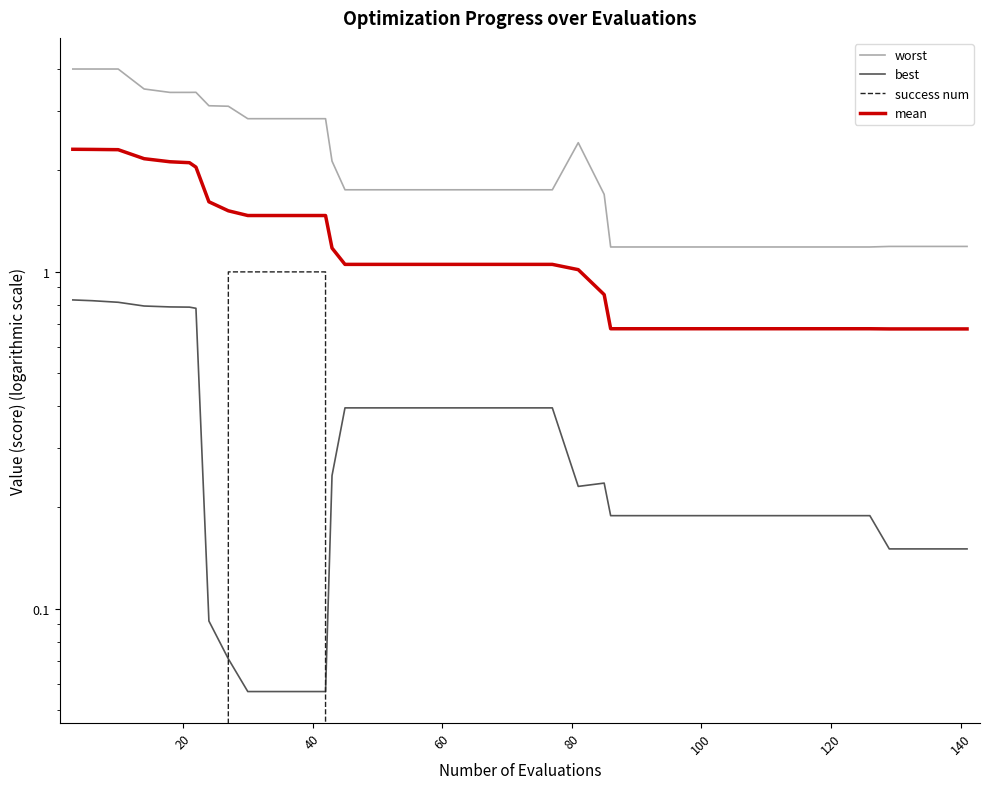

What is the sum of all worst values?

83.1